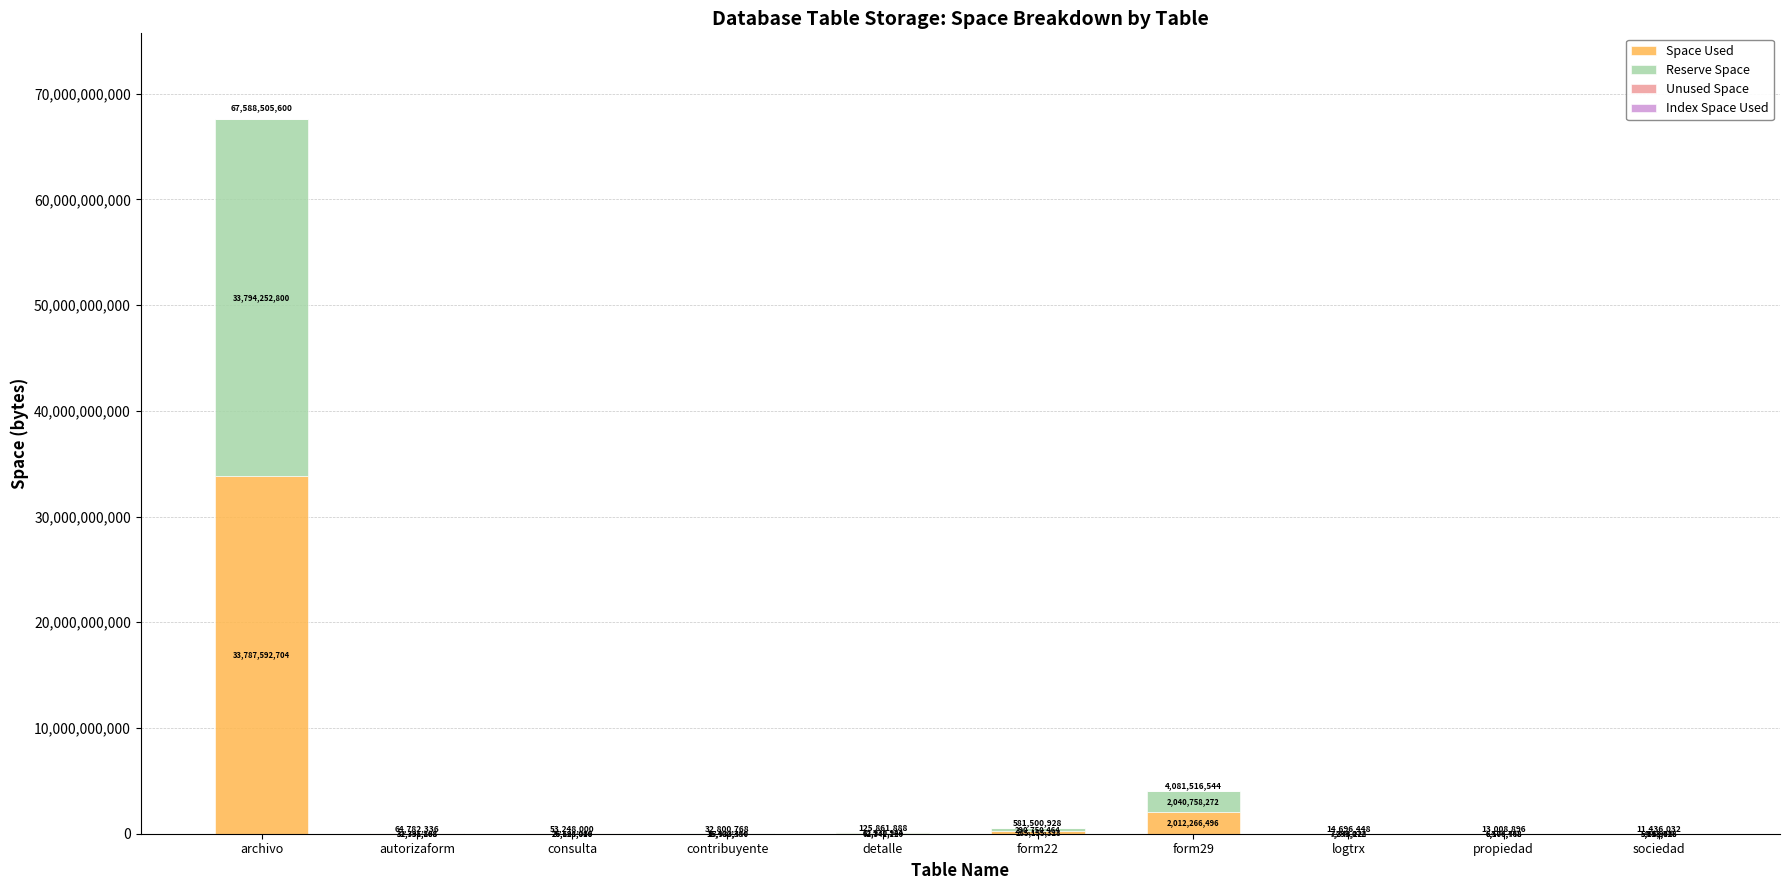

What is the sum of the Space Used values at archivo and autorizaform?

33819328512